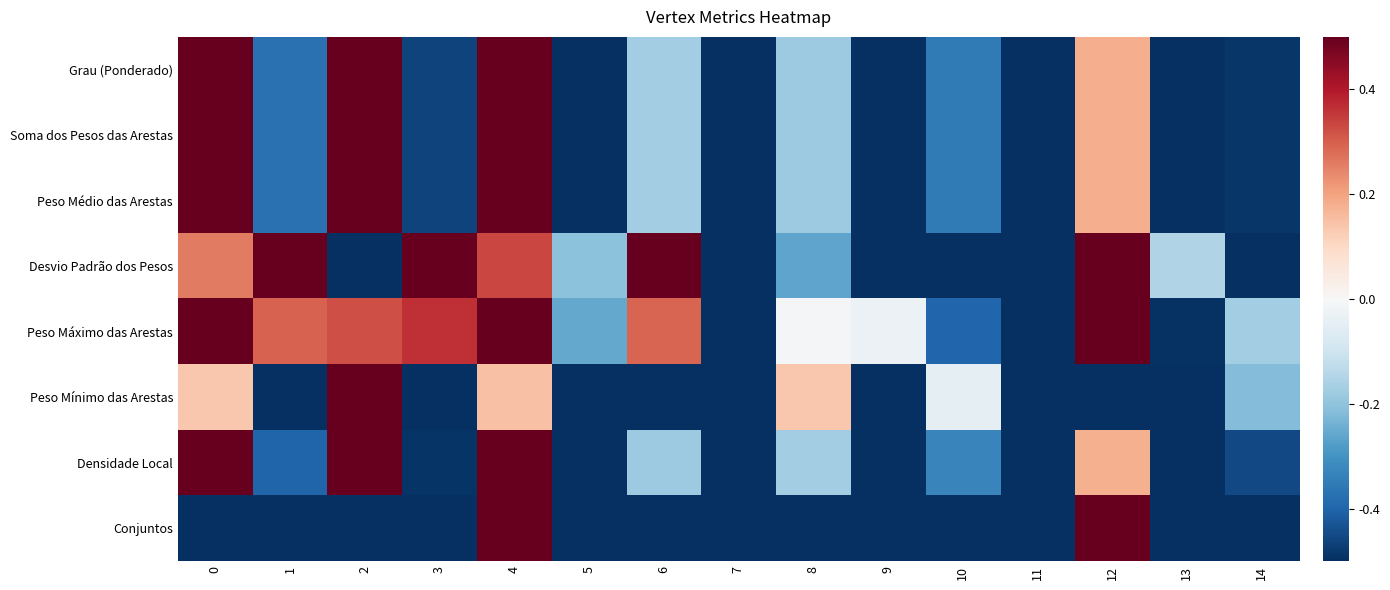

What is the difference between the highest and lowest values at 9?

1.0